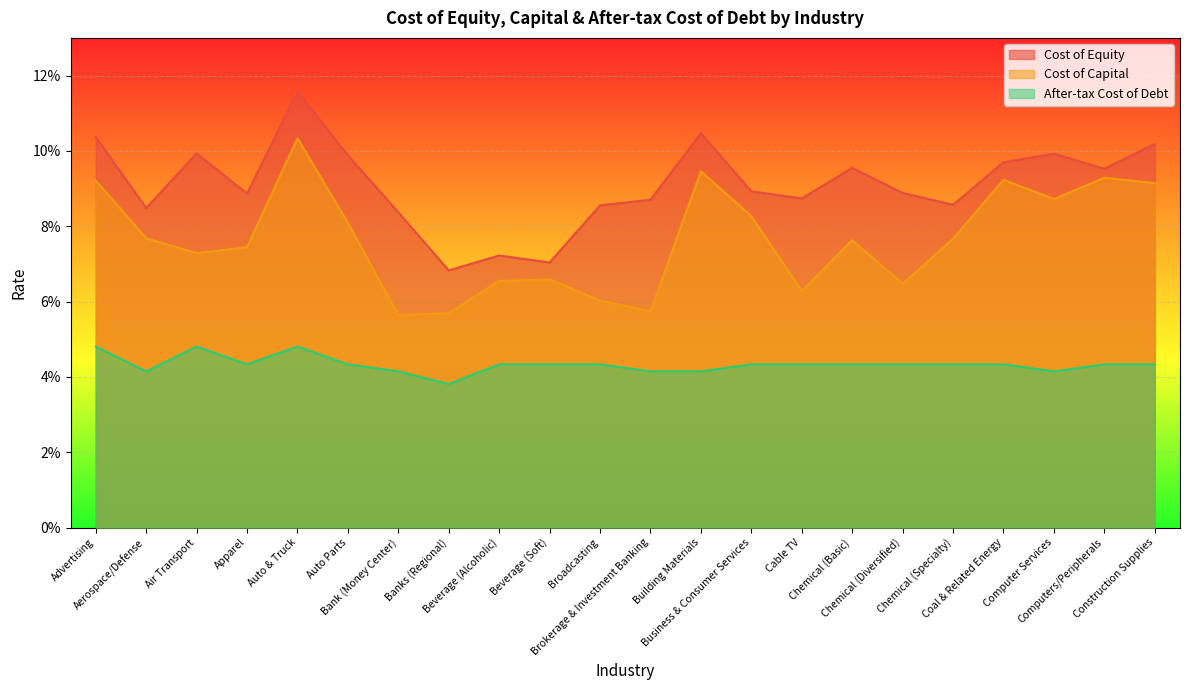

True or false: Cost of Capital and After-tax Cost of Debt cross at least once.

False